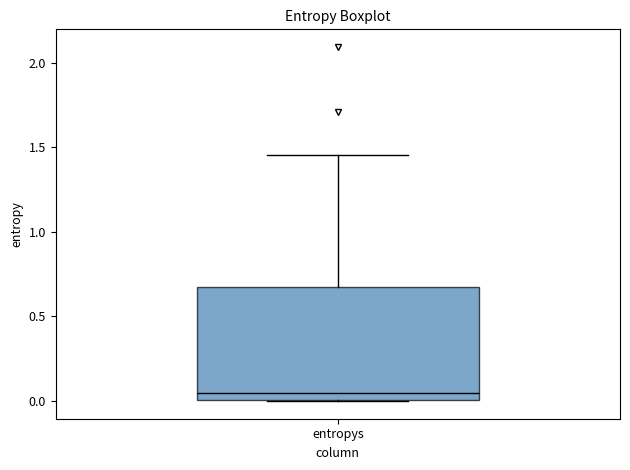

Read this box plot against the y-axis: the position of the median line, the range covered by the box, and the ends of both whiskers. The values are not printed on the chart, so give them approximately, as read against the axis.

median 0.05, box 0.00 to 0.65, whiskers 0.00 to 1.45